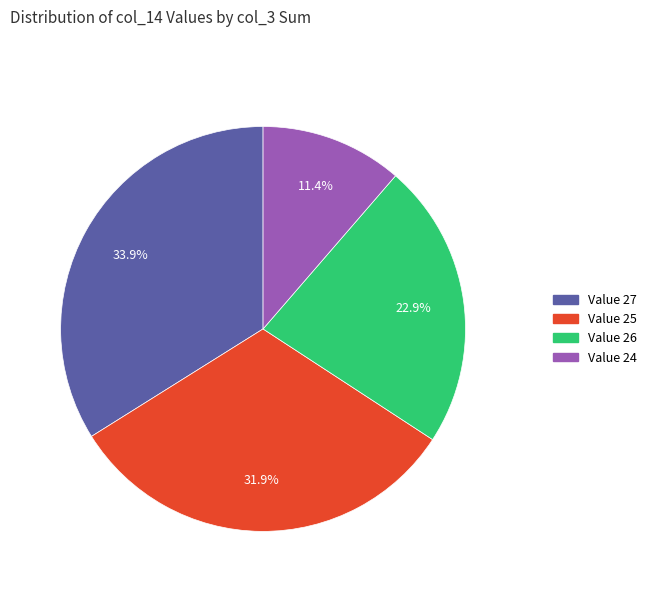

Count the number of slices in the pie.

4